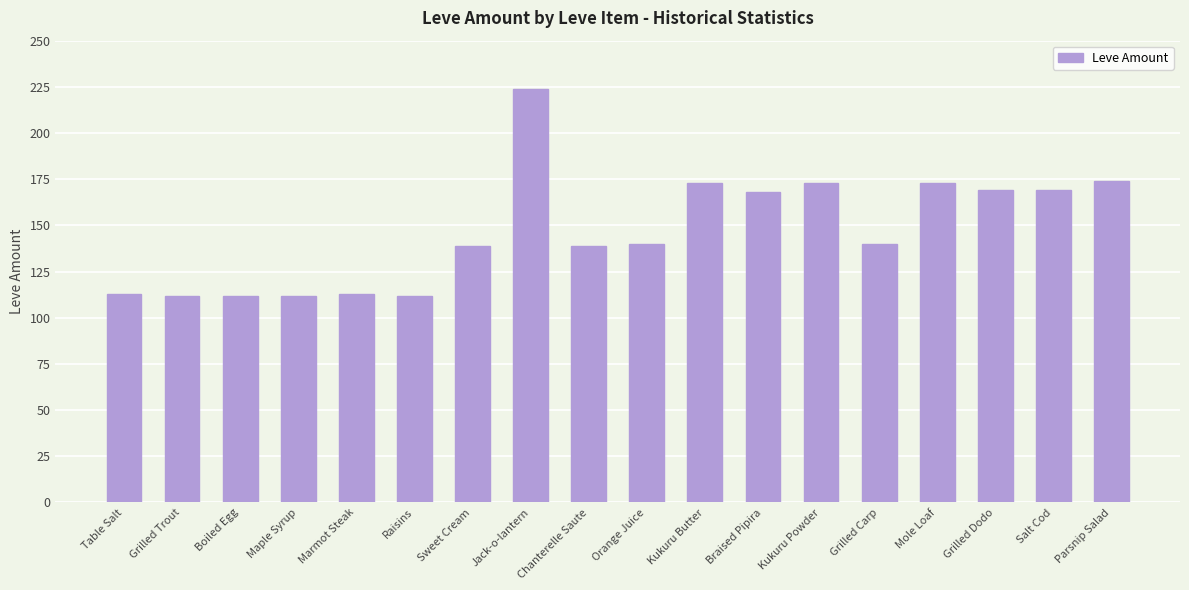

What position from the left is Mole Loaf?

15